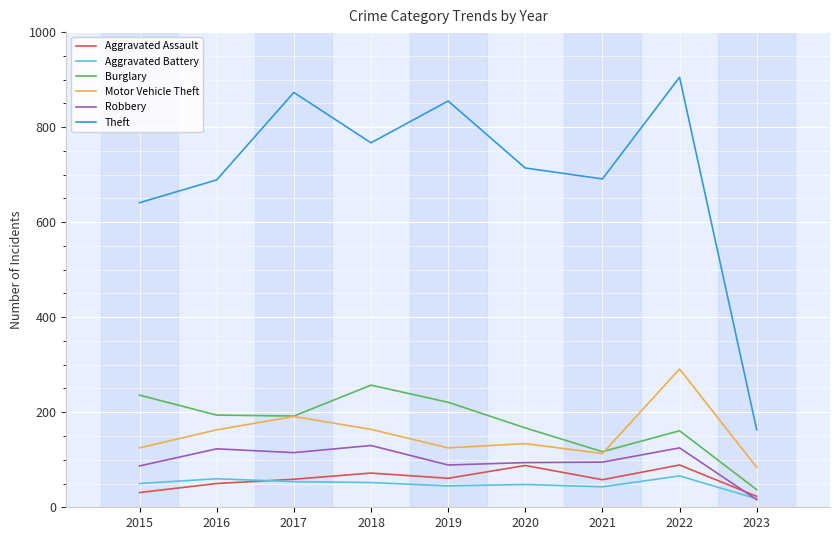

What is the difference between the maximum and minimum values in the Aggravated Battery series?

48